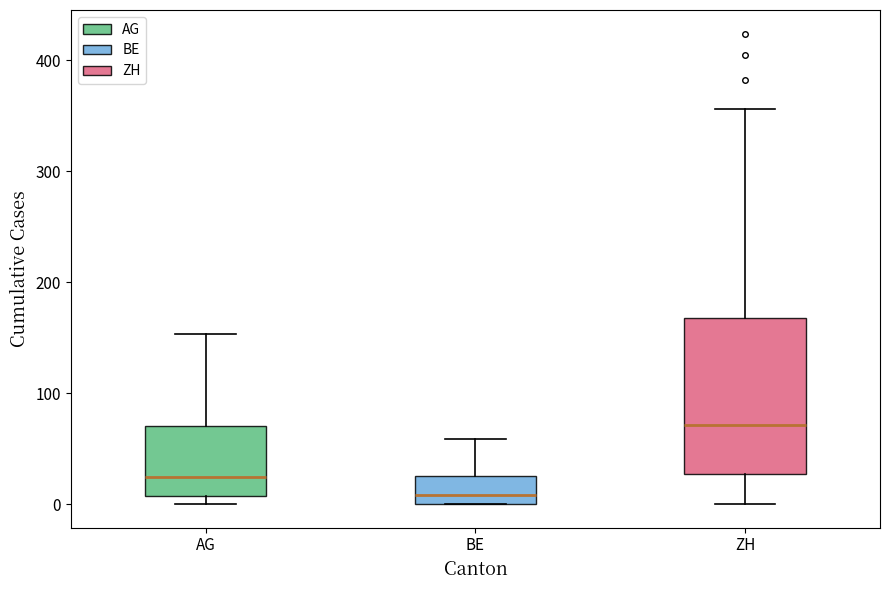

Reading left to right, read every box against the y-axis: the position of its median line, the range the box covers, and the ends of its whiskers. The values are not printed on the chart, so give them approximately, as read against the axis.

AG: median 20, box 10 to 70, whiskers 0 to 150
BE: median 10, box 0 to 30, whiskers 0 to 60
ZH: median 70, box 30 to 170, whiskers 0 to 360